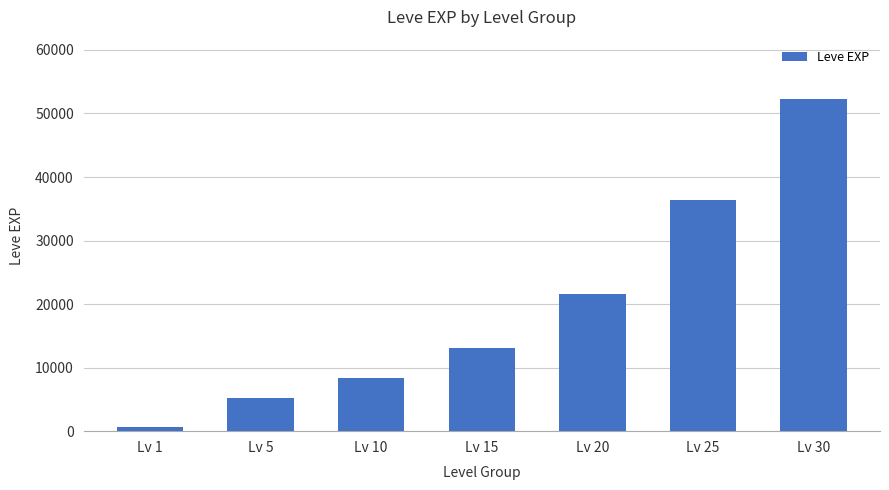

How many values are below 13040?

3